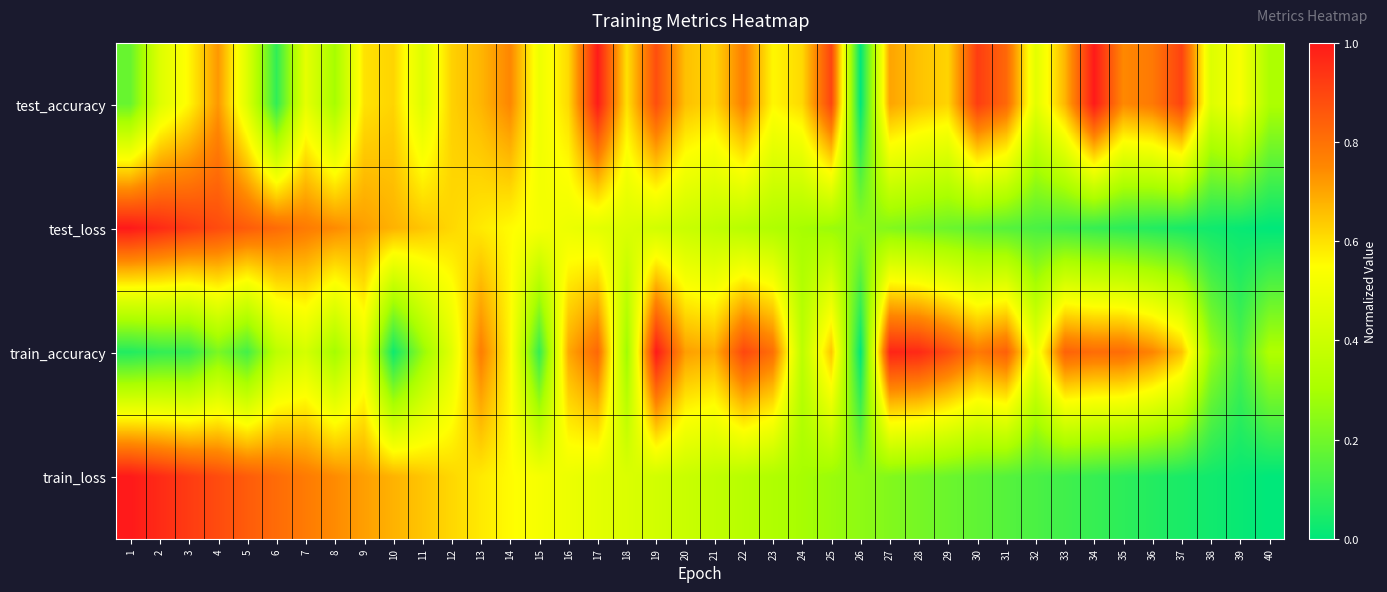

Reading right to left, what are all the values shown in this chart?

test_accuracy: 40=0.3	39=0.5	38=0.5	37=0.9	36=0.8	35=0.7	34=1.0	33=0.7	32=0.5	31=0.8	30=0.9	29=0.6	28=0.7	27=0.7	26=0.0	25=0.9	24=0.6	23=0.6	22=0.8	21=0.6	20=0.7	19=0.9	18=0.6	17=1.0	16=0.6	15=0.5	14=0.8	13=0.7	12=0.6	11=0.5	10=0.6	9=0.6	8=0.3	7=0.5	6=0.1	5=0.5	4=0.7	3=0.6	2=0.5	1=0.2
test_loss: 40=0.0	39=0.0	38=0.0	37=0.0	36=0.1	35=0.1	34=0.1	33=0.1	32=0.1	31=0.2	30=0.2	29=0.2	28=0.2	27=0.2	26=0.3	25=0.3	24=0.3	23=0.3	22=0.3	21=0.4	20=0.4	19=0.4	18=0.4	17=0.5	16=0.5	15=0.5	14=0.6	13=0.6	12=0.6	11=0.6	10=0.7	9=0.7	8=0.7	7=0.8	6=0.8	5=0.8	4=0.9	3=0.9	2=1.0	1=1.0
train_accuracy: 40=0.3	39=0.1	38=0.3	37=0.7	36=0.8	35=0.8	34=0.8	33=0.8	32=0.5	31=0.8	30=0.8	29=0.9	28=1.0	27=1.0	26=0.0	25=0.6	24=0.4	23=0.8	22=0.9	21=0.7	20=0.7	19=1.0	18=0.3	17=0.8	16=0.7	15=0.1	14=0.6	13=0.8	12=0.5	11=0.3	10=0.0	9=0.5	8=0.3	7=0.4	6=0.4	5=0.1	4=0.2	3=0.1	2=0.1	1=0.1
train_loss: 40=0.0	39=0.0	38=0.0	37=0.0	36=0.1	35=0.1	34=0.1	33=0.1	32=0.1	31=0.2	30=0.2	29=0.2	28=0.2	27=0.2	26=0.3	25=0.3	24=0.3	23=0.3	22=0.3	21=0.4	20=0.4	19=0.4	18=0.4	17=0.5	16=0.5	15=0.5	14=0.6	13=0.6	12=0.6	11=0.6	10=0.7	9=0.7	8=0.7	7=0.8	6=0.8	5=0.8	4=0.9	3=0.9	2=1.0	1=1.0